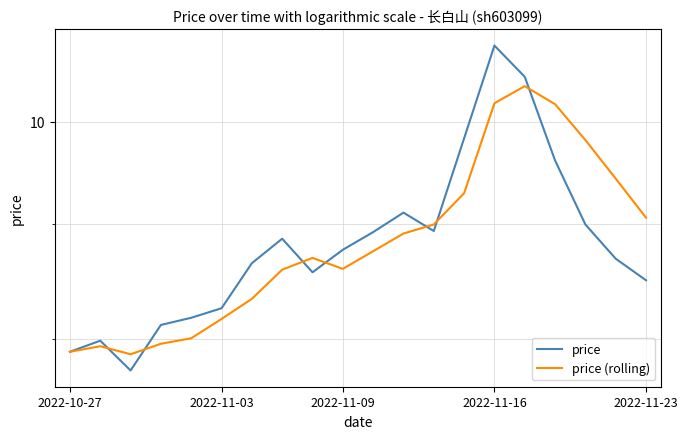

Which has a higher value, 9 or 6?

9